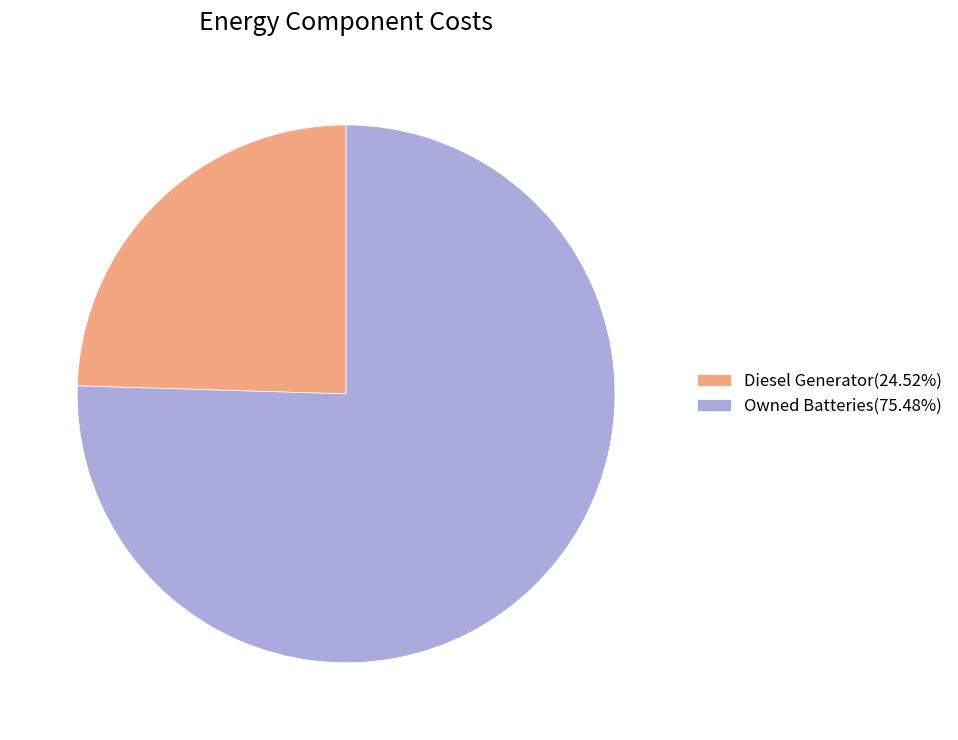

Approximately how many times larger is the value at Owned Batteries(75.48%) compared to Diesel Generator(24.52%)?

3.1